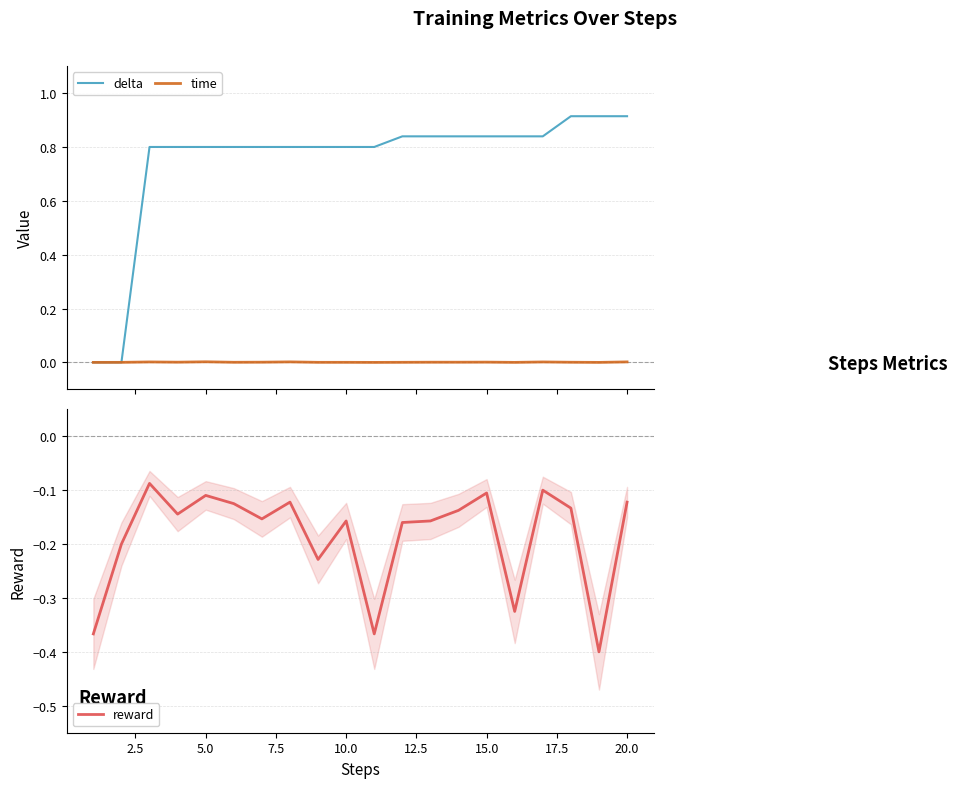

Count the number of data series in this chart.

3